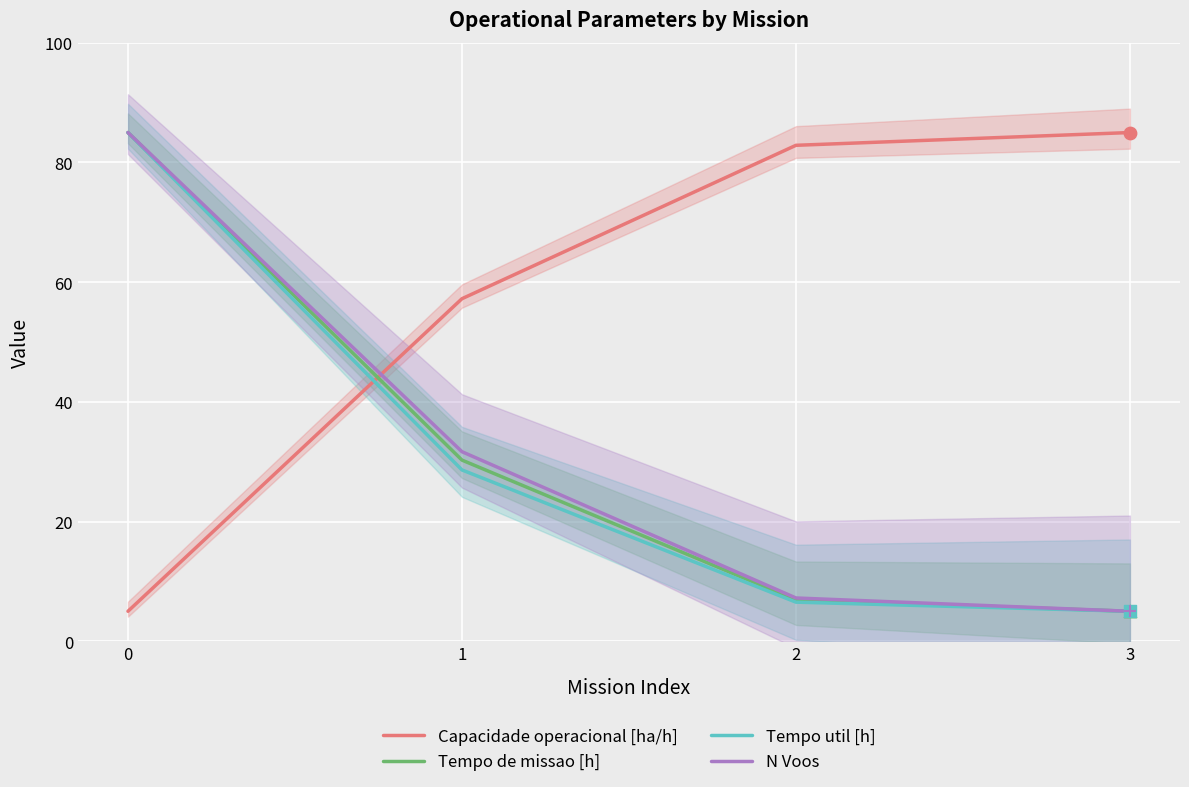

Which series has the widest spread of Y values?

N Voos